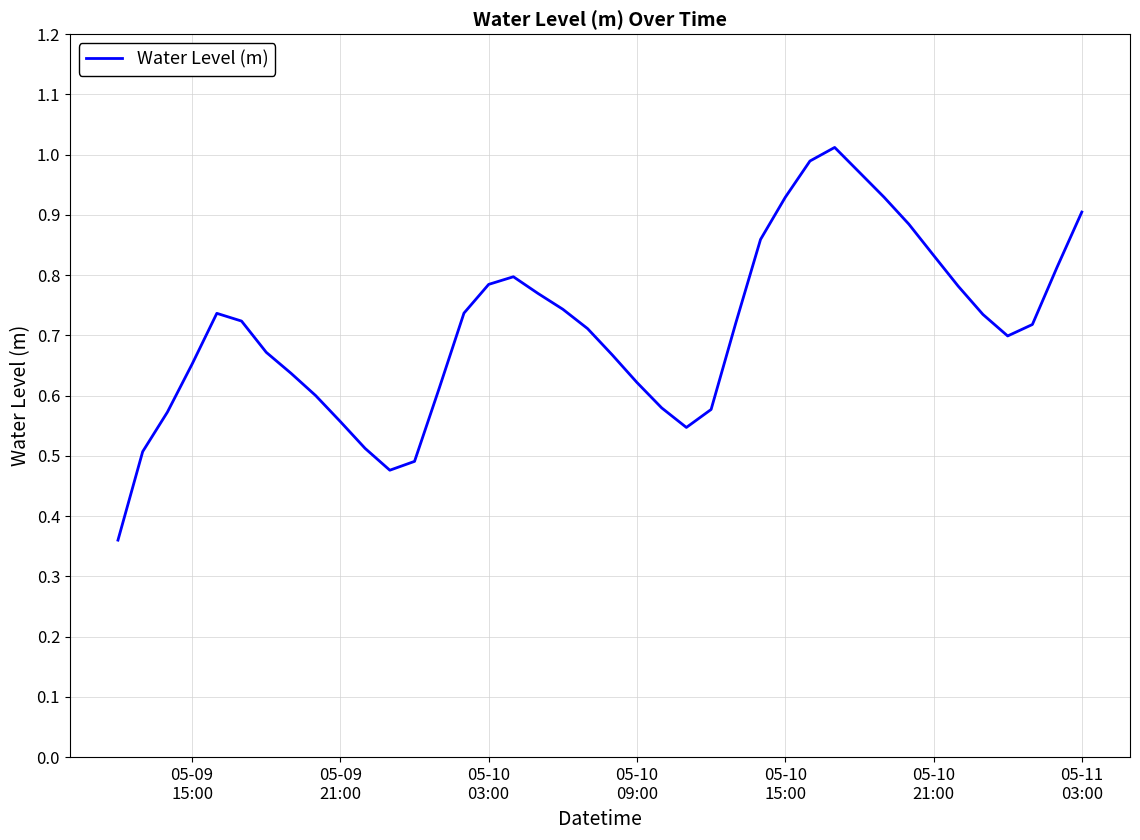

How many lines are shown in the chart?

1